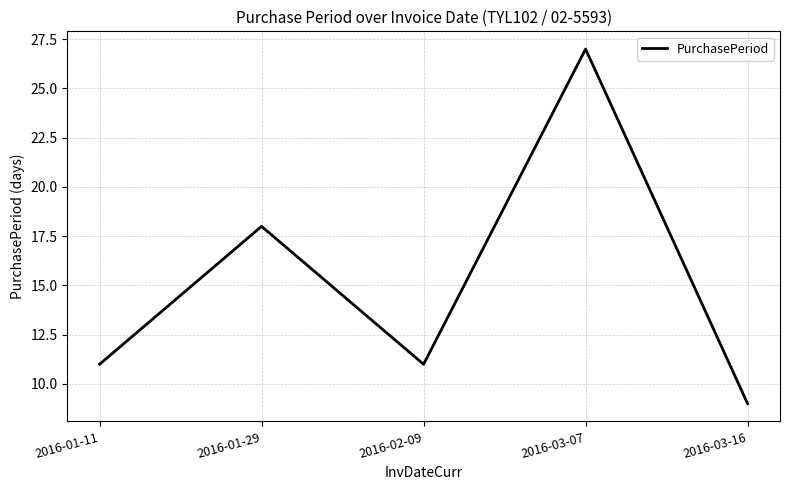

Is this an area chart (filled region under the line)?

No